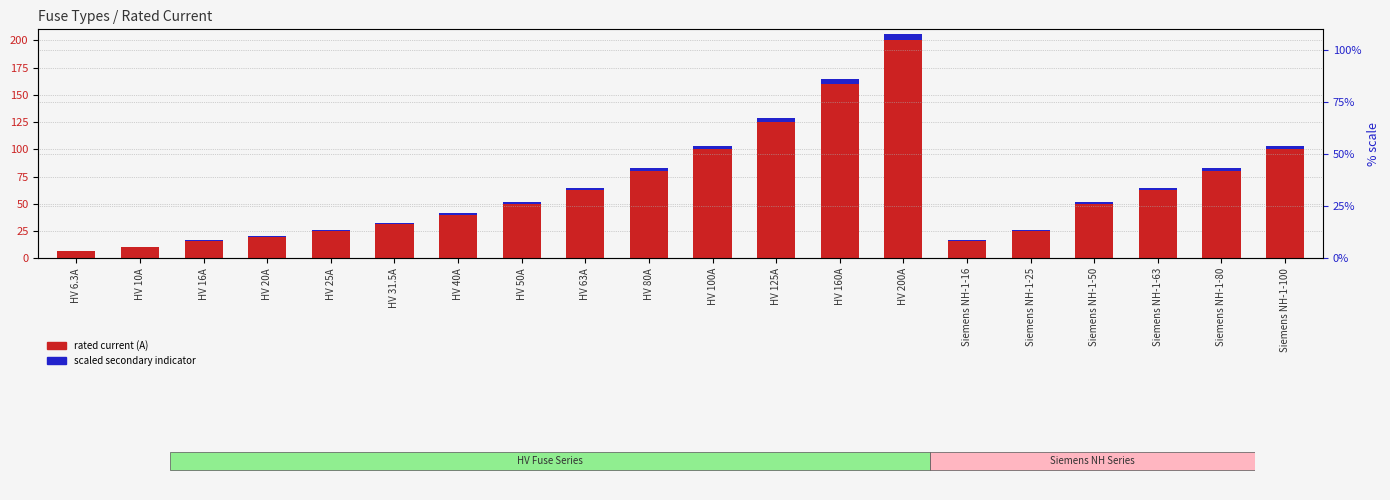

Where is rated current (A) nearest to the value 103?

HV 100A